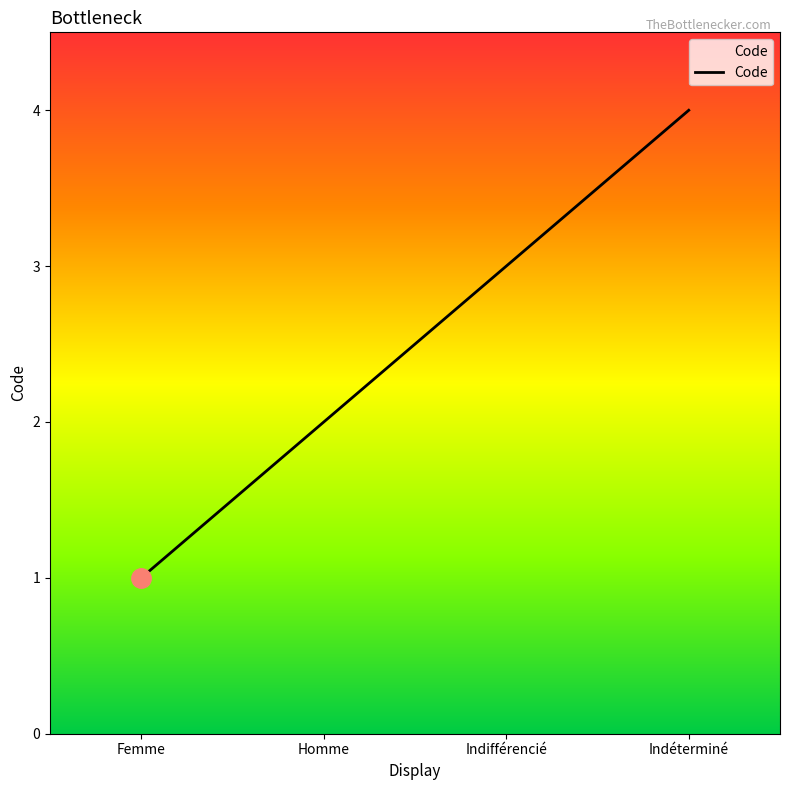

Does the chart display data point markers on the line(s)?

No